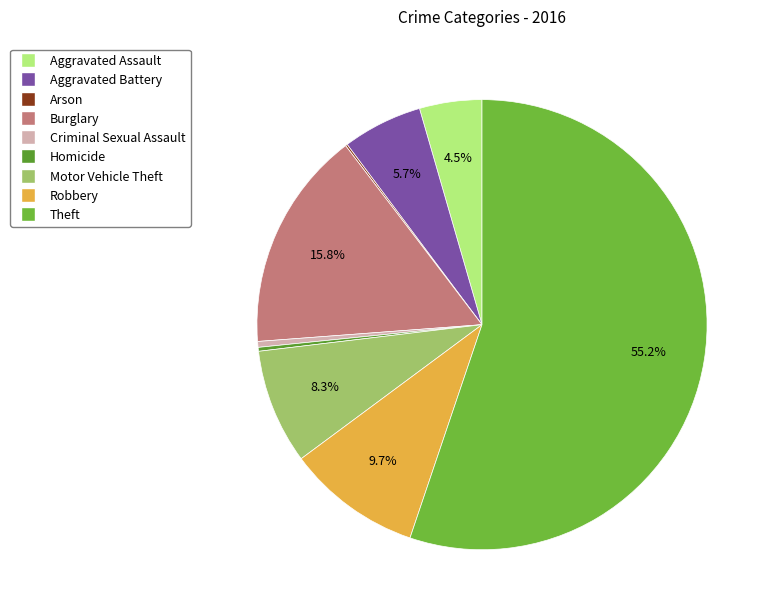

How many segments does this pie chart have?

9